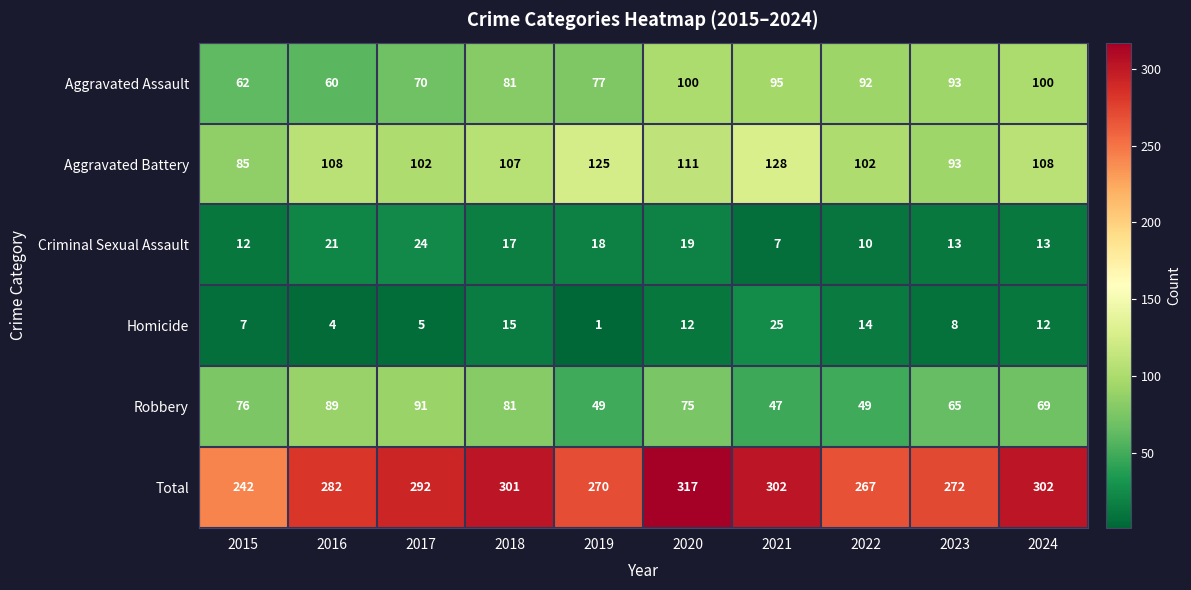

What is the approximate value of Aggravated Battery at 2016, to the nearest 5?

110